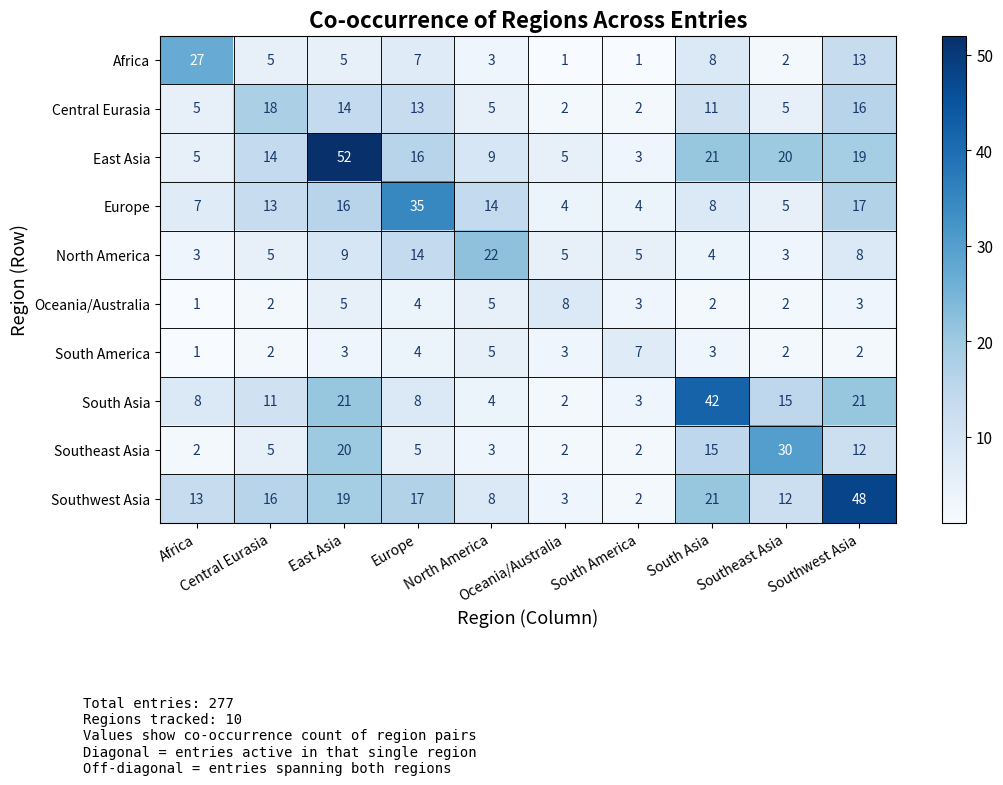

At how many categories does at least one series exceed 34?

4